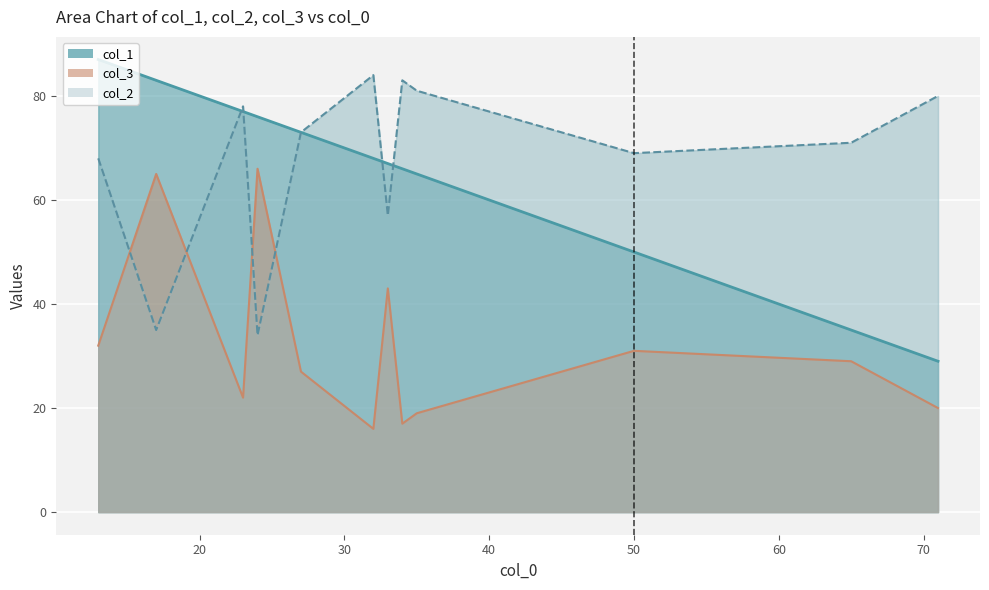

What is the average value?

68